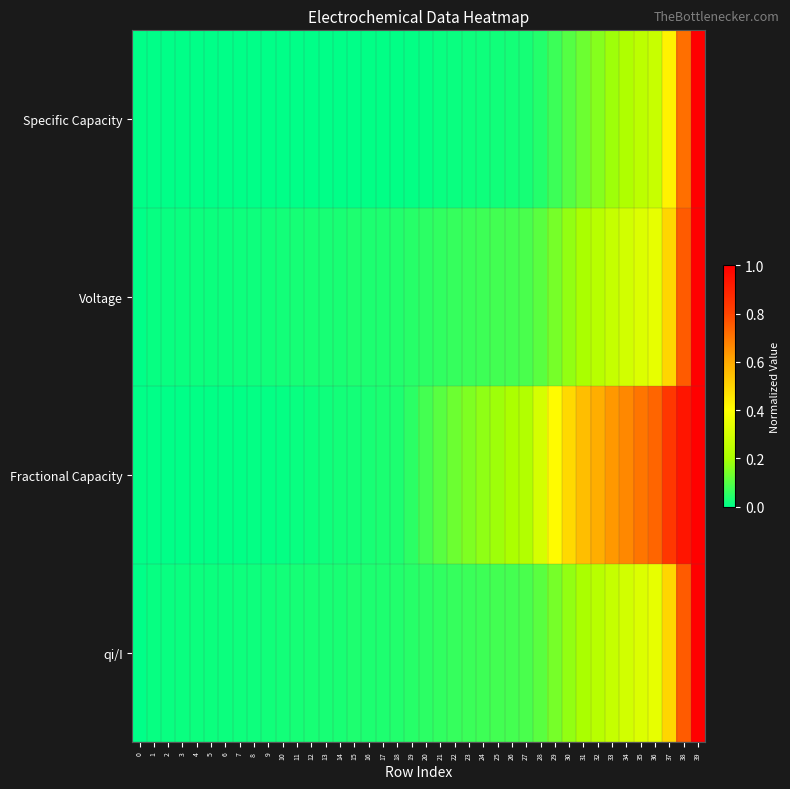

Which series has the largest range (max minus min)?

Specific Capacity